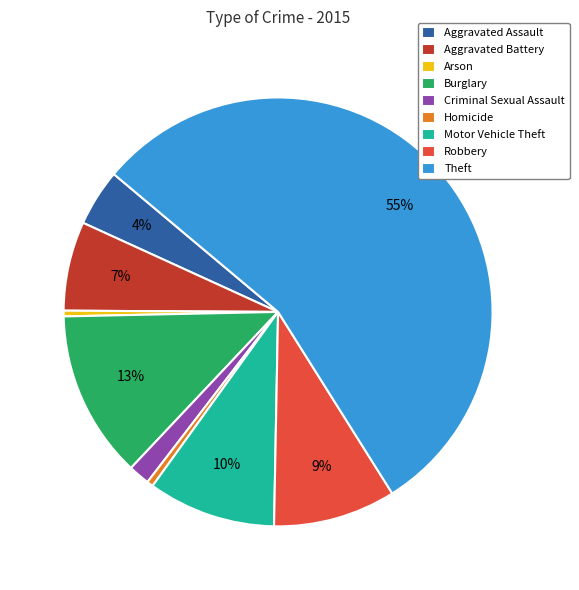

How many slices are in this pie chart?

9